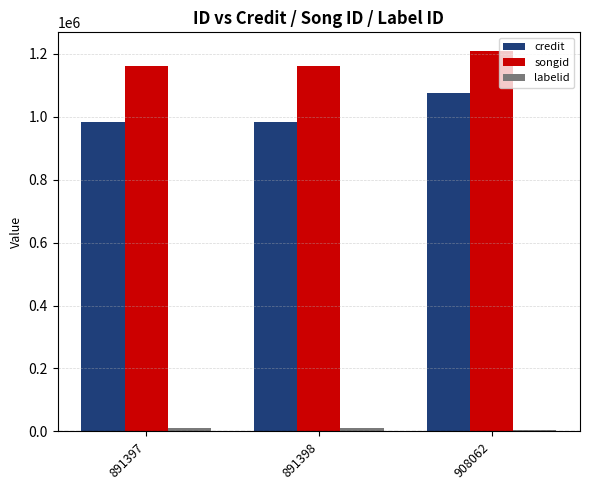

What is the lowest value of the credit series?

982790